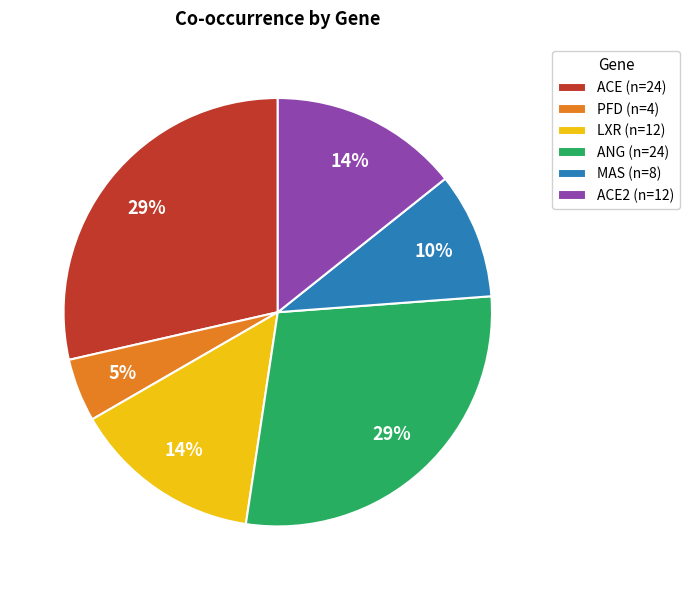

Is there a majority slice in this chart?

No